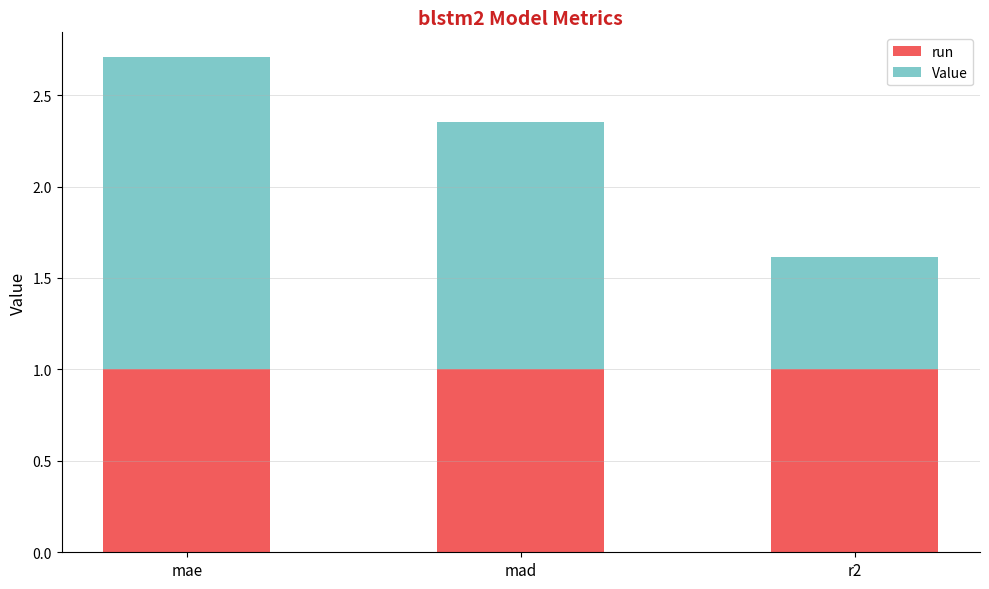

Reading left to right, what are the values for run?

1.0	1.0	1.0